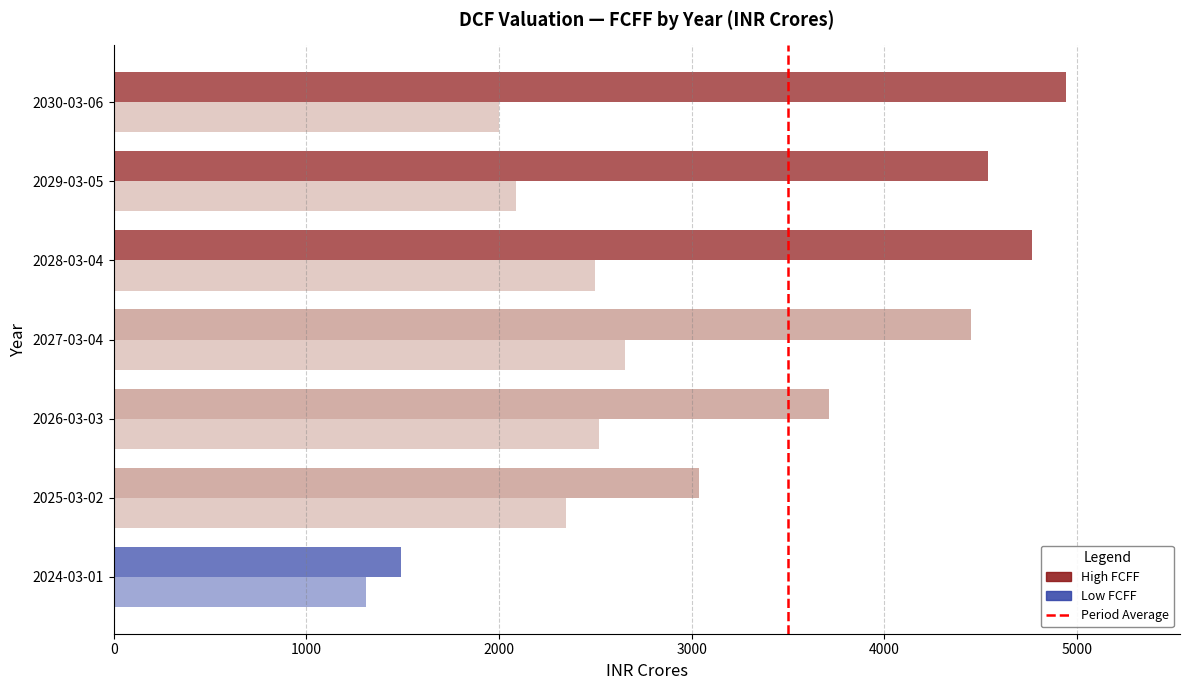

Which label corresponds to the smallest value in the chart?

2024-03-01